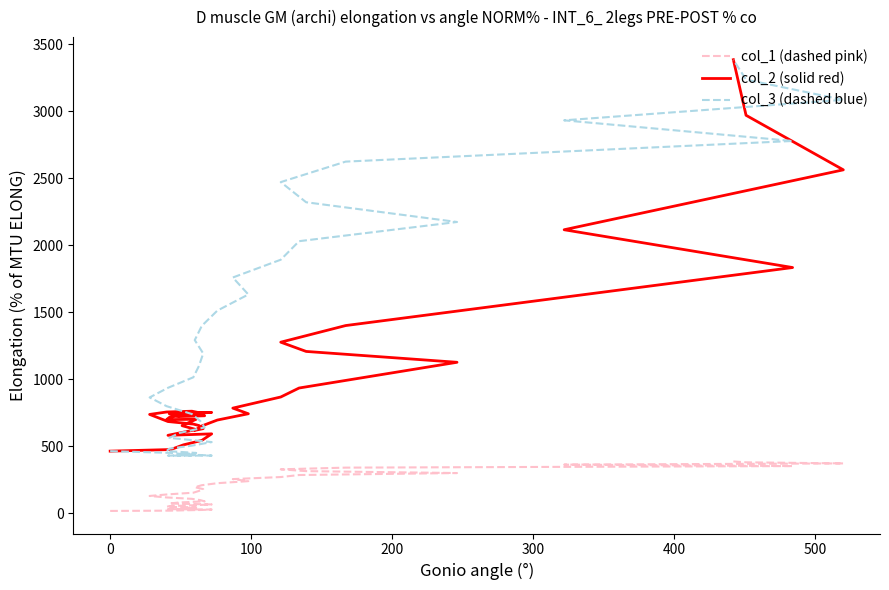

What is the highest value of the col_1 (dashed pink) series?

388.2